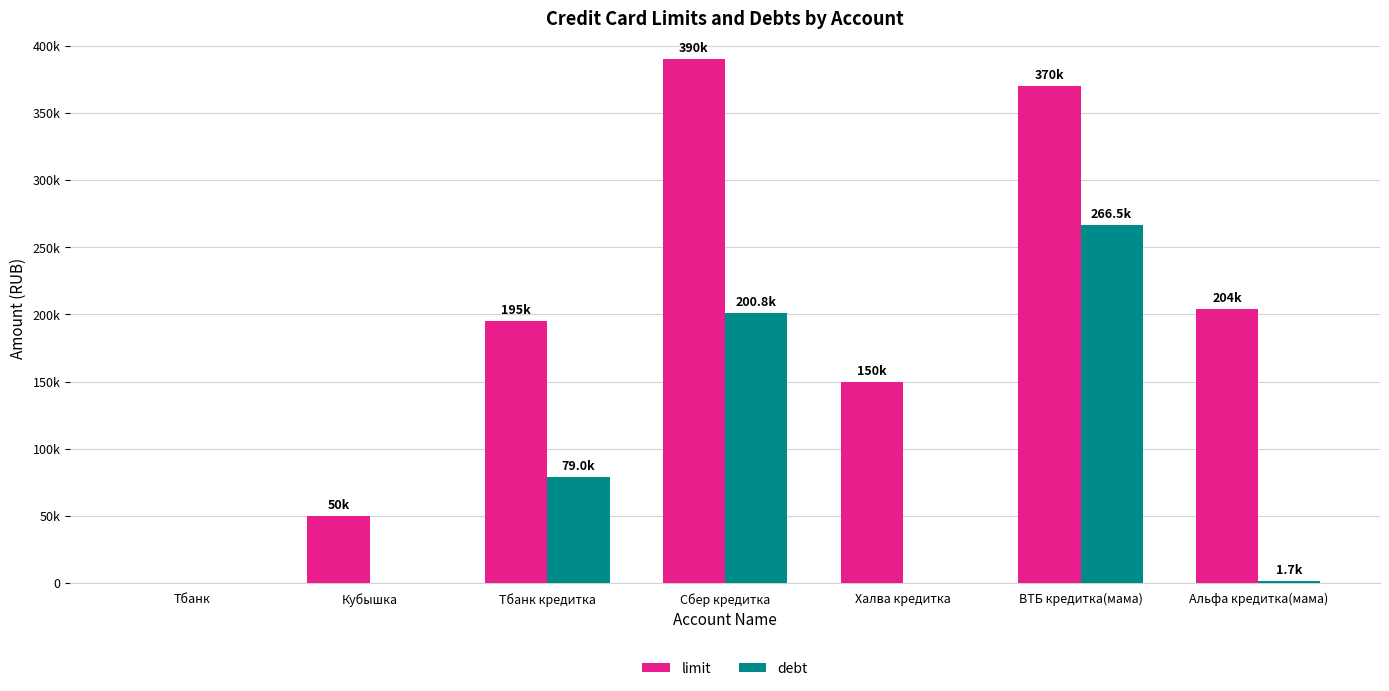

What is the sum of all limit values?

1359000.0